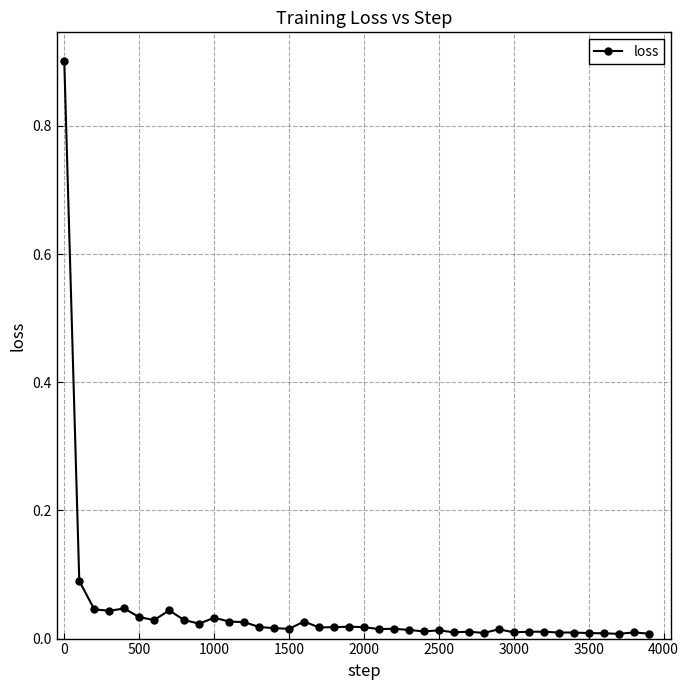

What is the greatest value displayed?

0.9